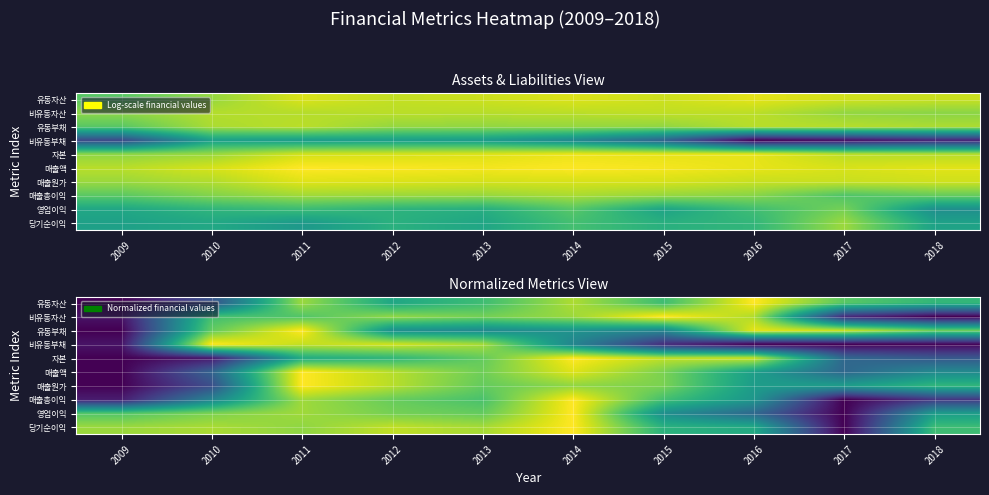

At how many categories does at least one series exceed 0?

10